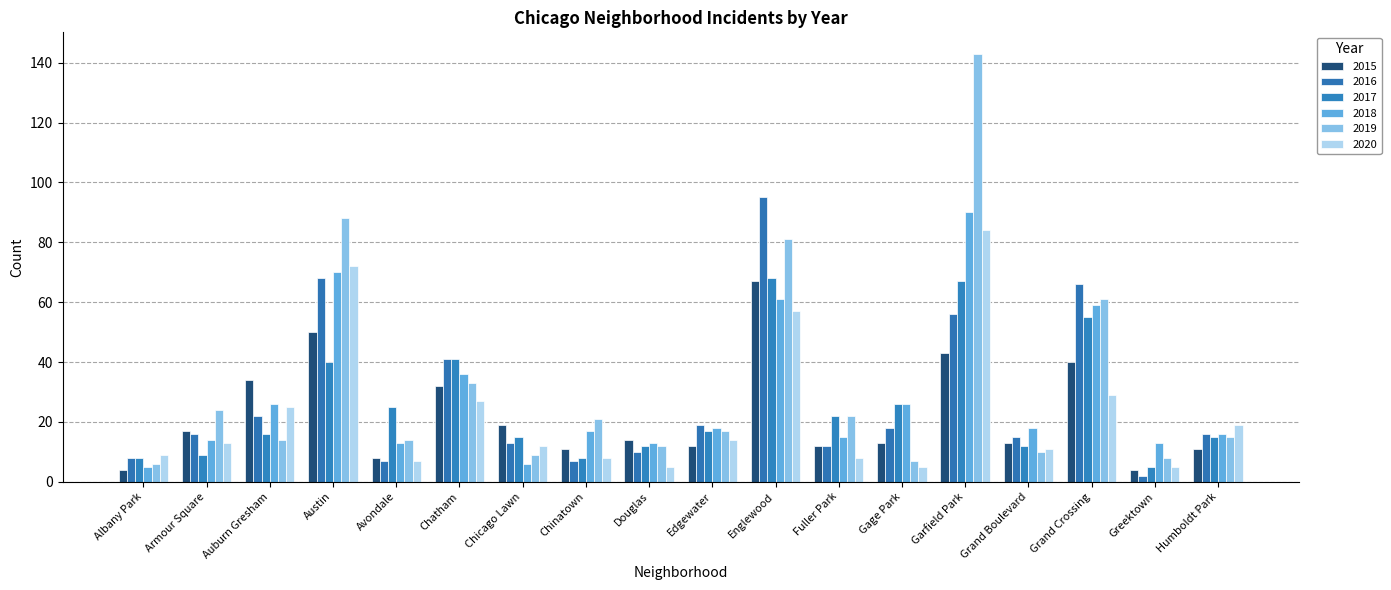

What is the total value across all series at Albany Park?

40